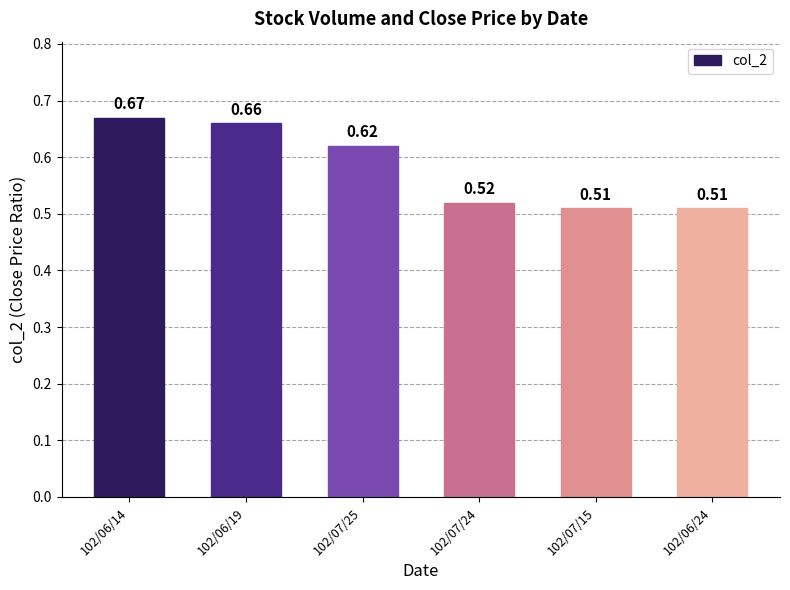

True or false: the data shows 0.9 at 102/07/15.

False